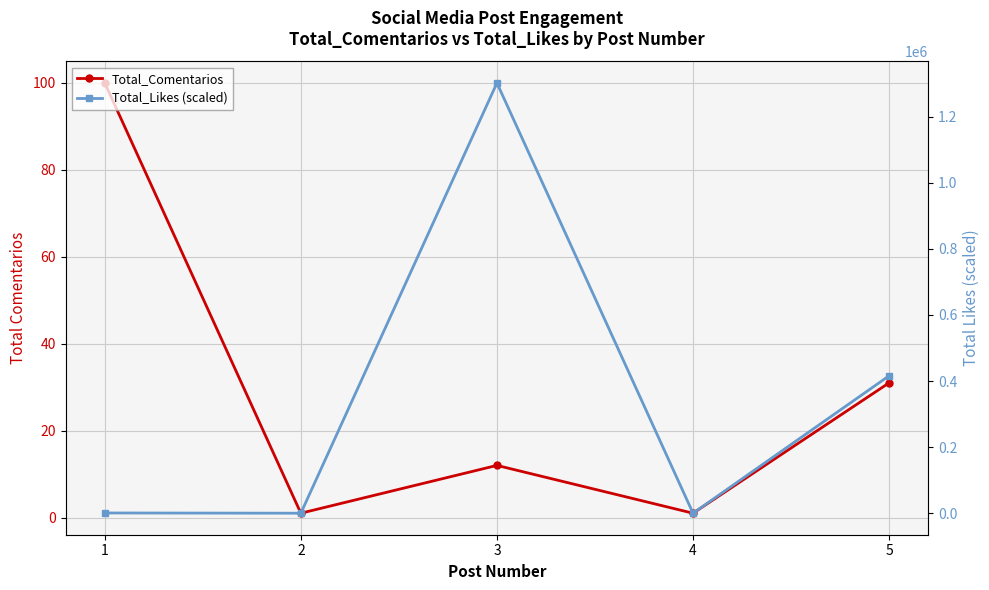

How many times do Total_Likes (scaled) and Total_Comentarios cross each other?

4